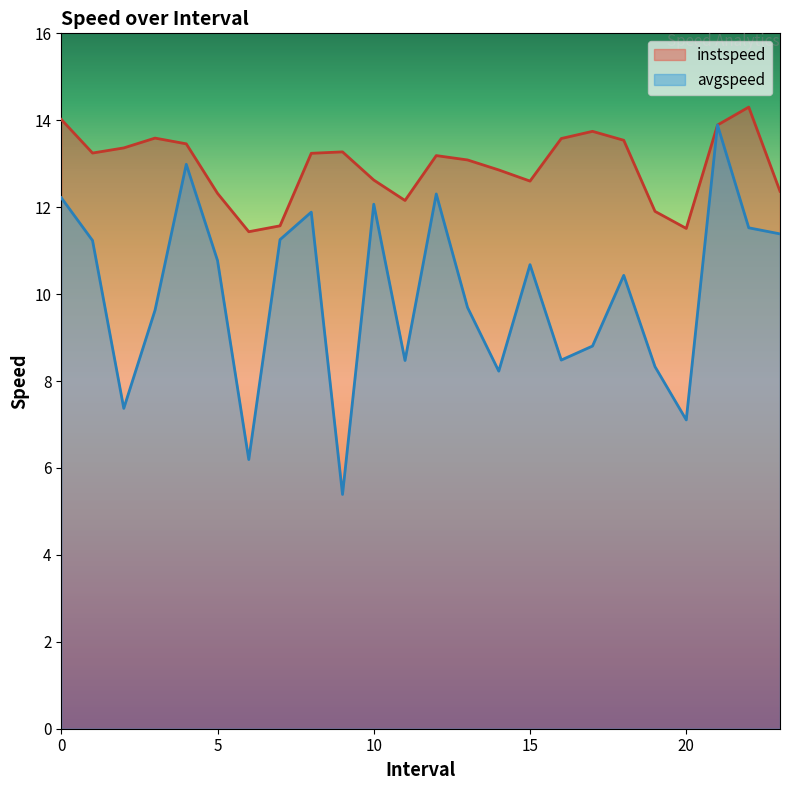

What is the total value across all series at 21.0?

27.8